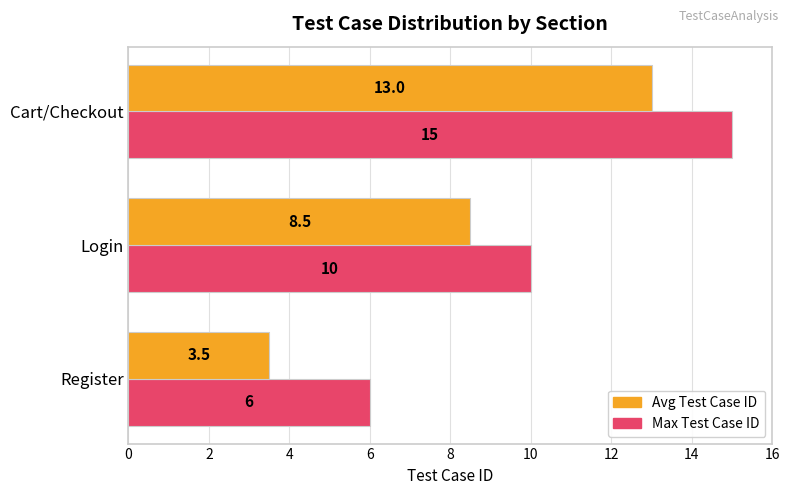

What is the average value of the Avg Test Case ID series?

8.3